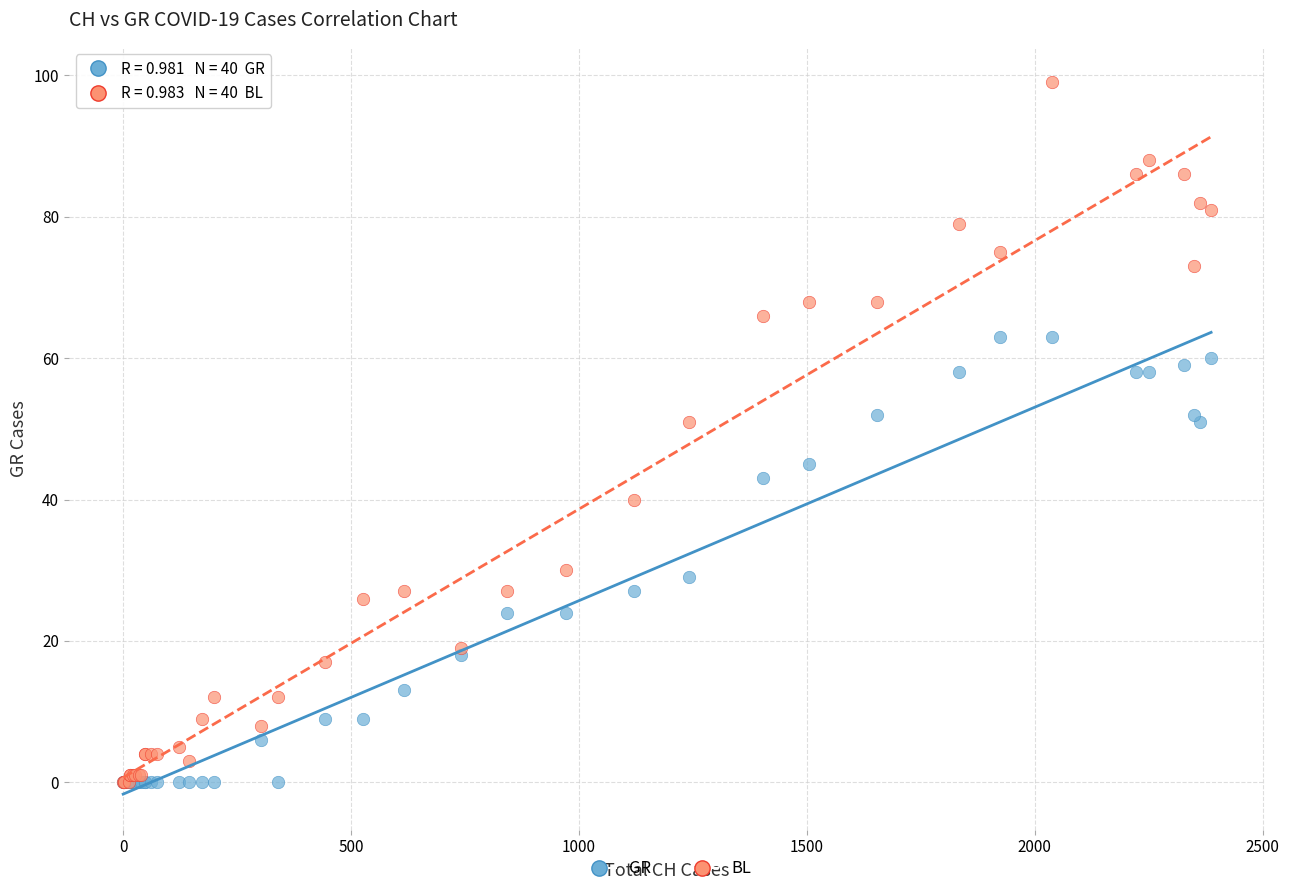

What are all the series names shown in the legend?

GR, BL